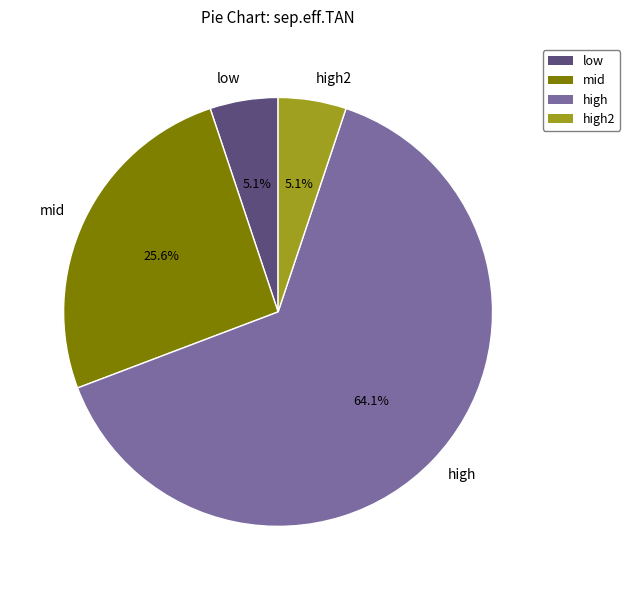

Combined, do high and high2 account for over 50%?

Yes